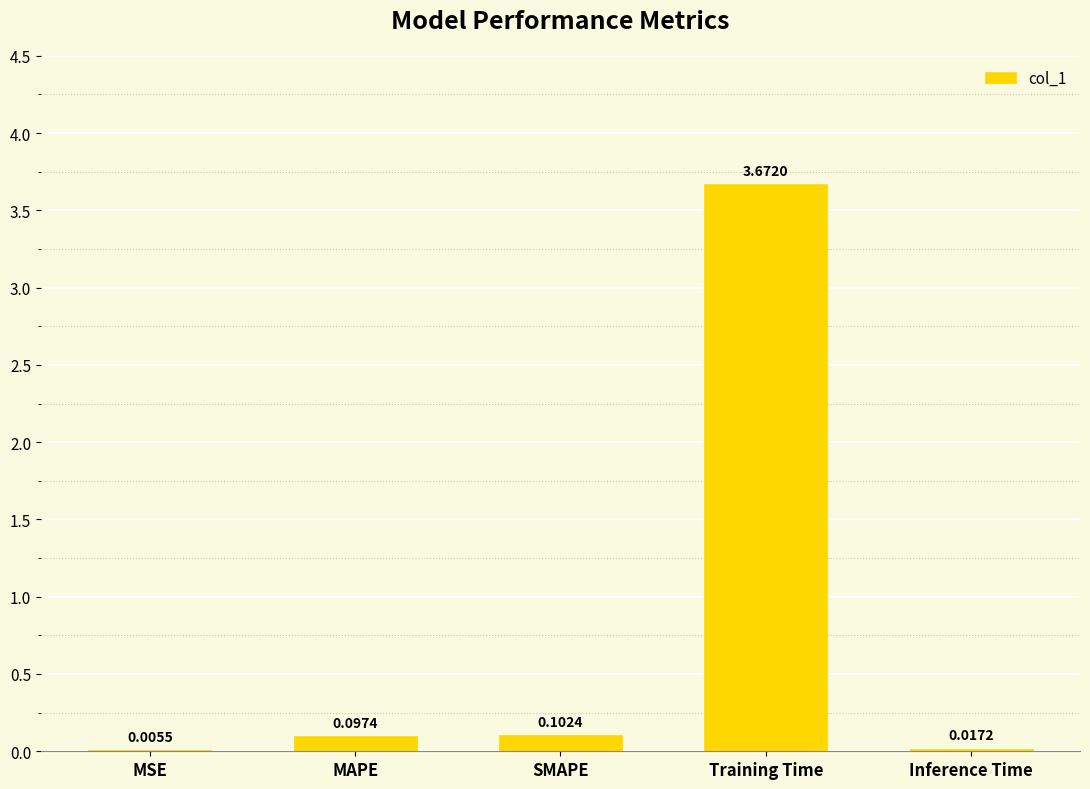

Are the bars horizontal?

No